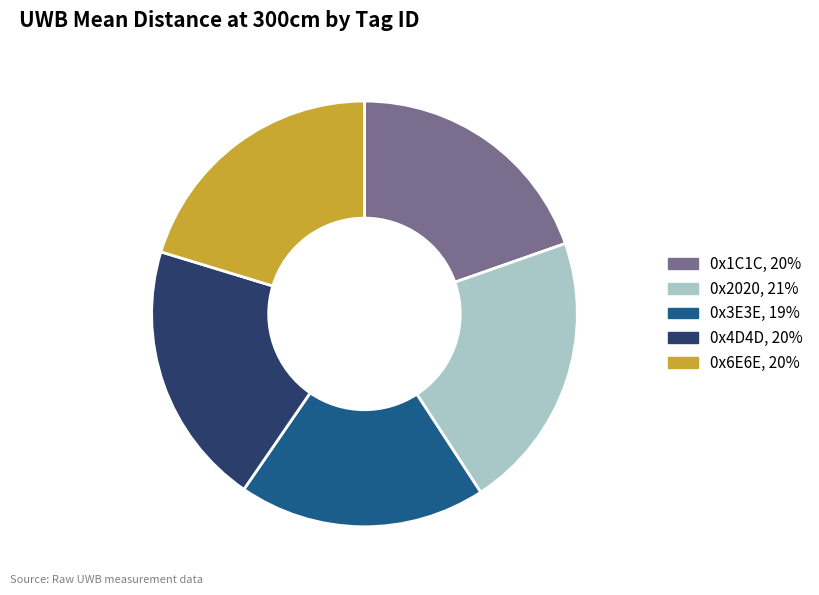

What is the ratio of the value at 0x1C1C to the value at 0x6E6E?

1.0